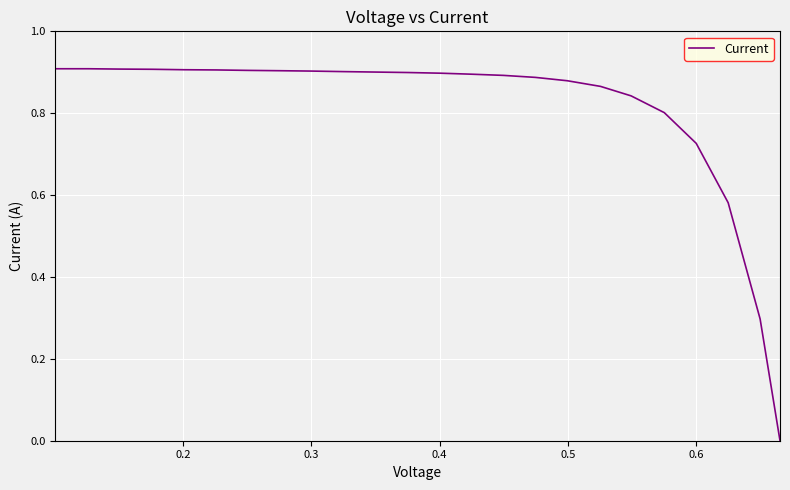

Does the chart display data point markers on the line(s)?

No